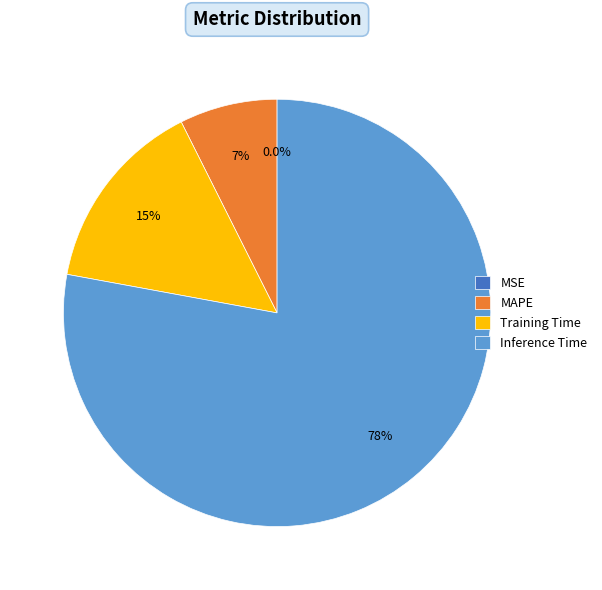

True or false: MAPE accounts for 7% of the total.

True